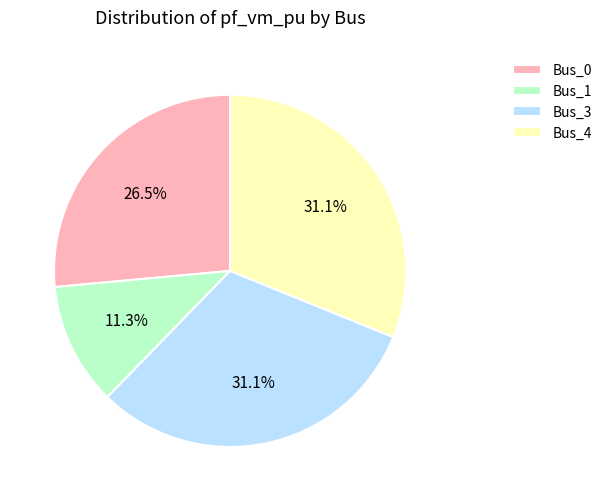

Which slice is the smallest?

Bus_1